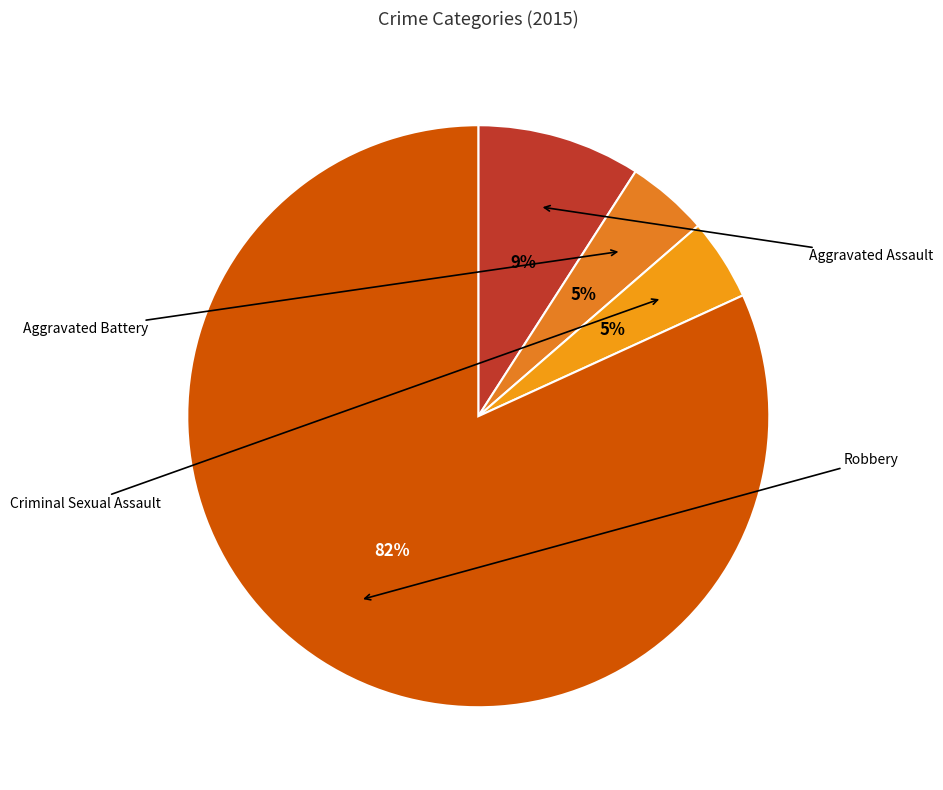

Count the number of slices in the pie.

4